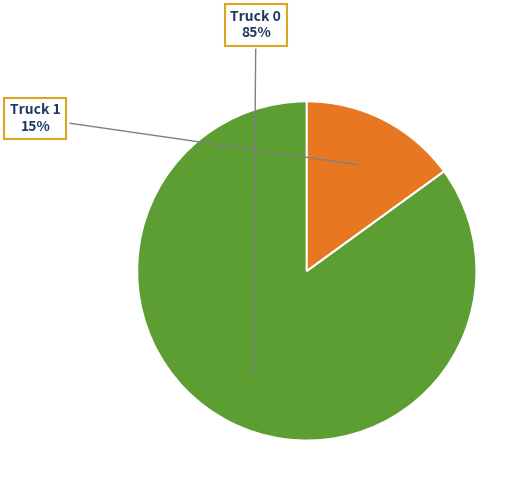

Does Truck 1 represent more than half of the total?

No